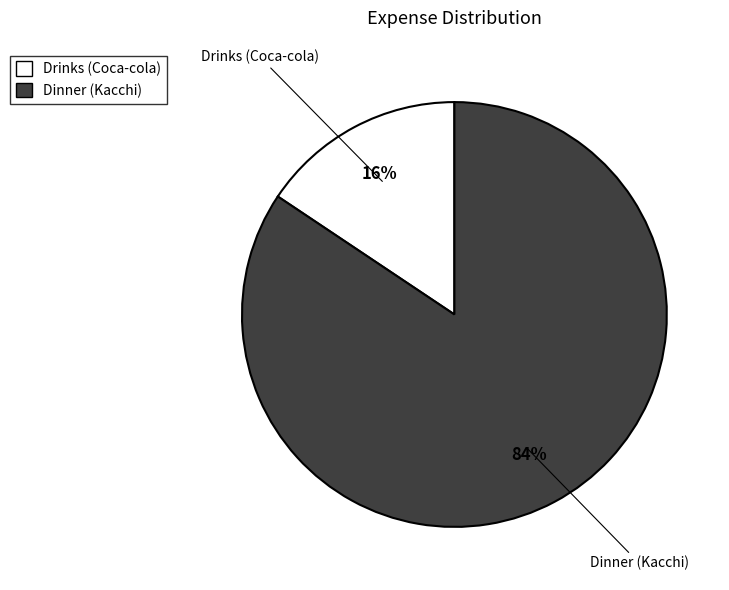

To the nearest percent, what is the combined percentage of Drinks (Coca-cola) and Dinner (Kacchi)?

100%